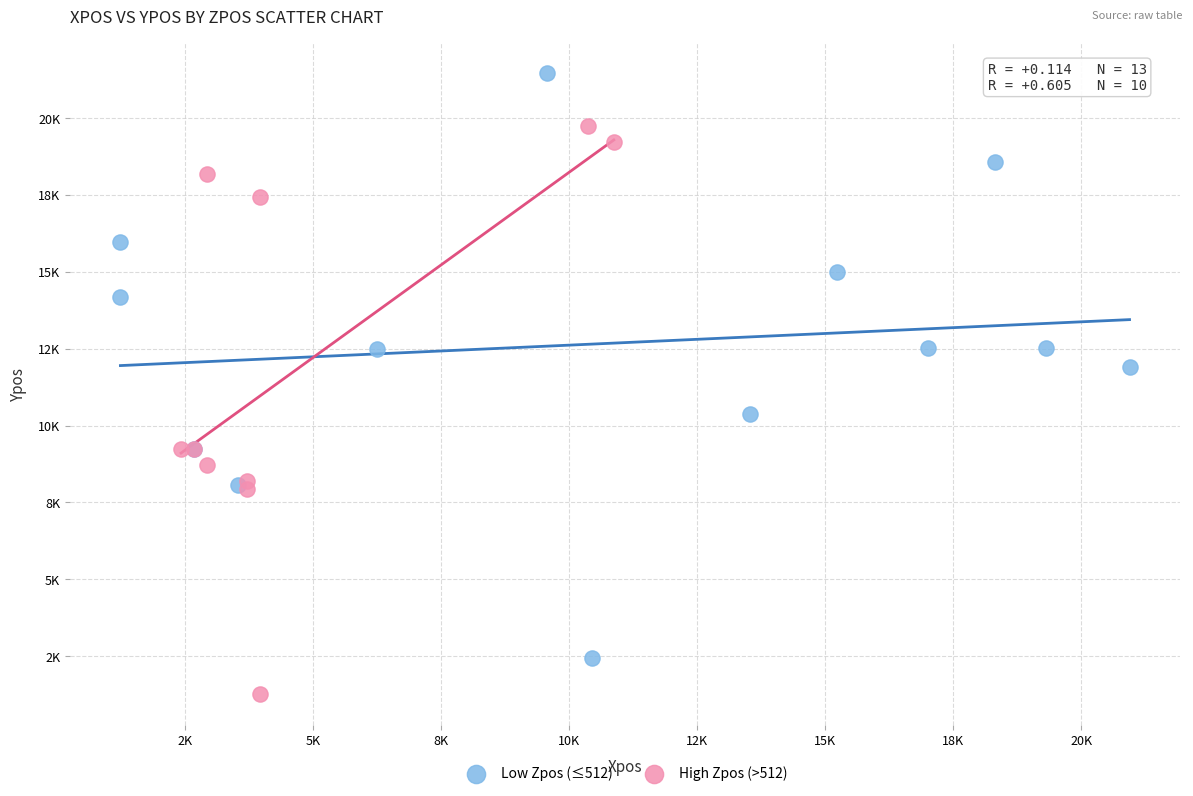

Which series reaches the maximum Y coordinate?

Low Zpos (≤512)